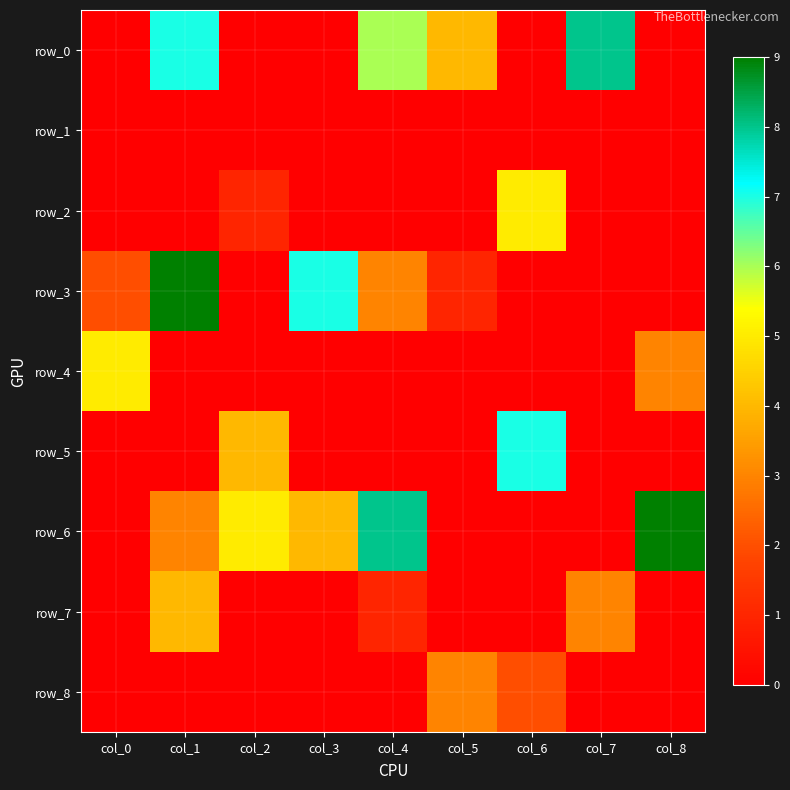

Reading left to right, list all the values displayed in this chart.

row_0: 0	7	0	0	6	4	0	8	0
row_1: 0	0	0	0	0	0	0	0	0
row_2: 0	0	1	0	0	0	5	0	0
row_3: 2	9	0	7	3	1	0	0	0
row_4: 5	0	0	0	0	0	0	0	3
row_5: 0	0	4	0	0	0	7	0	0
row_6: 0	3	5	4	8	0	0	0	9
row_7: 0	4	0	0	1	0	0	3	0
row_8: 0	0	0	0	0	3	2	0	0